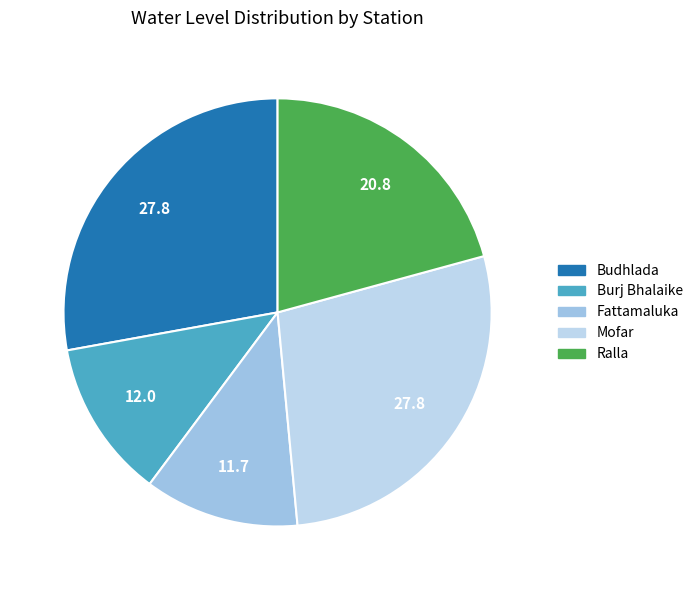

Combined, do Mofar and Fattamaluka account for over 50%?

No